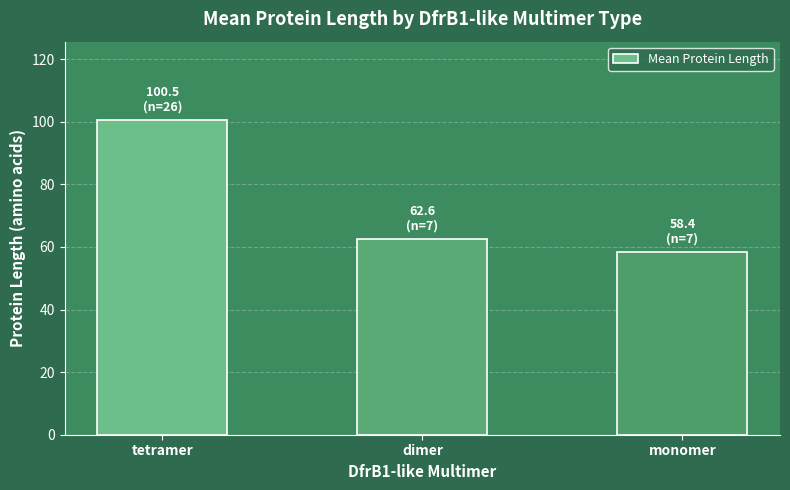

Rank the categories by value from lowest to highest.

monomer, dimer, tetramer